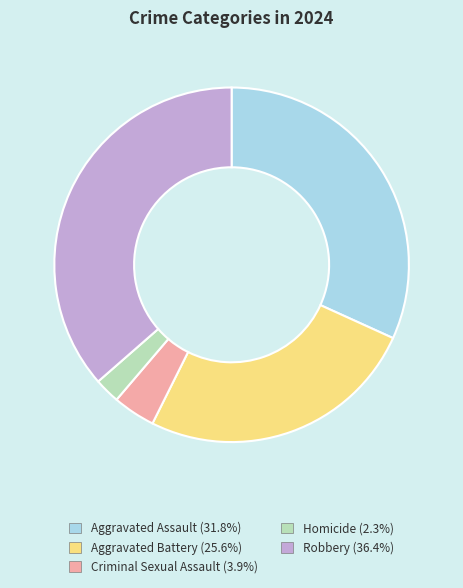

Which slice is the largest?

Robbery